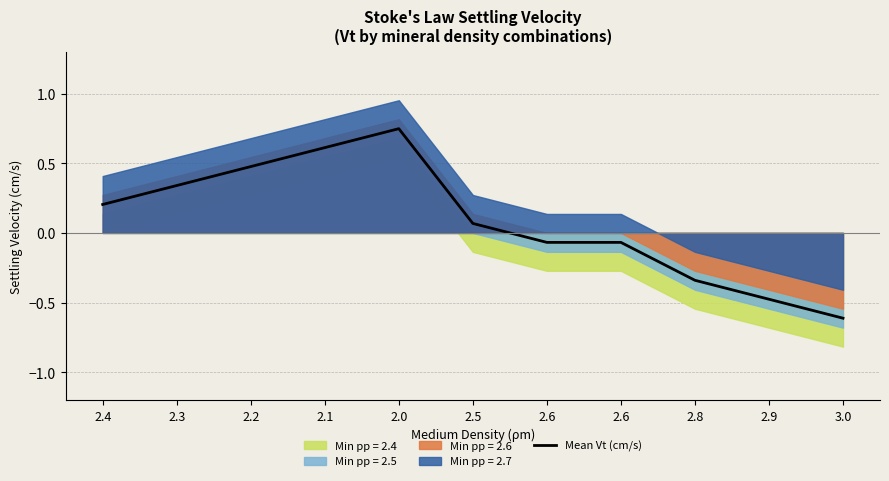

How many lines are shown in the chart?

1